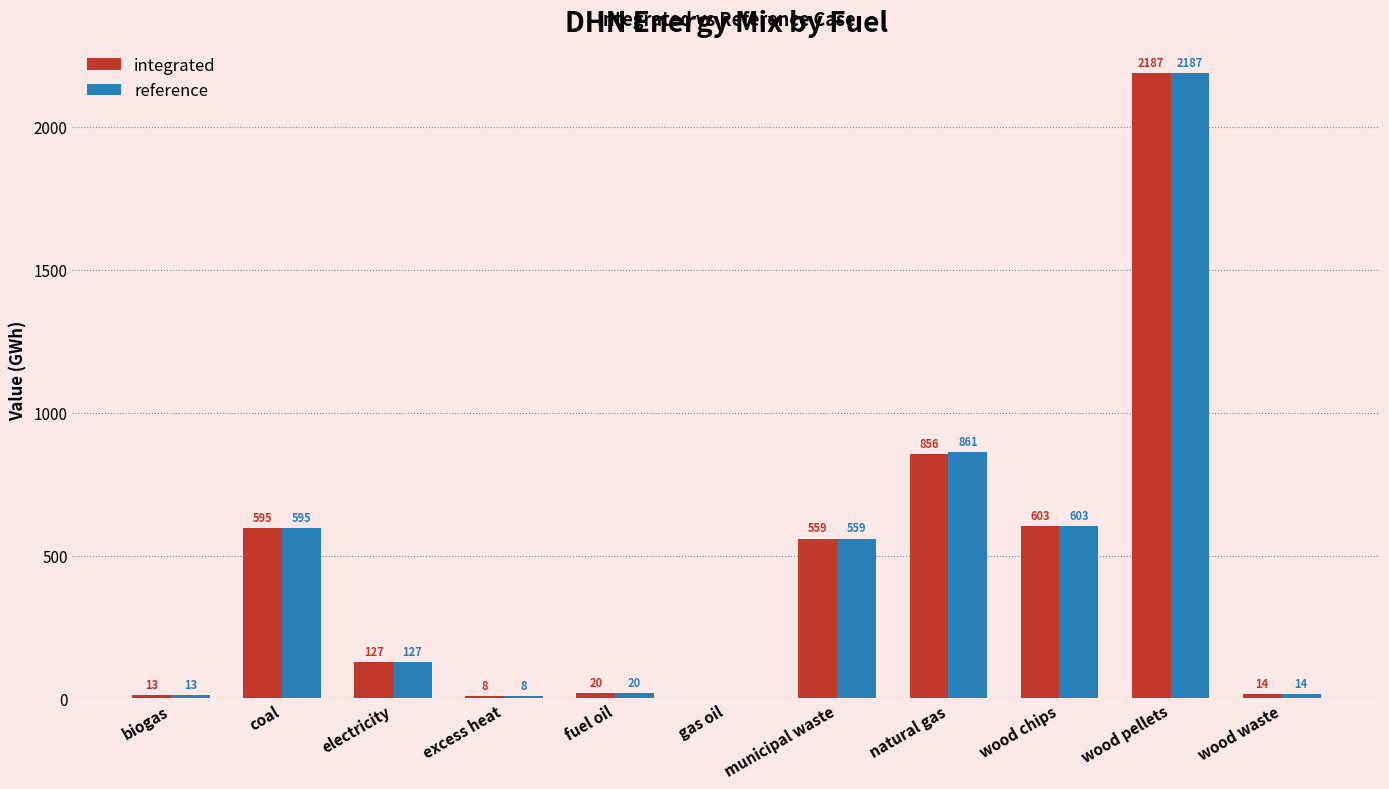

Does the chart contain stacked bars?

No